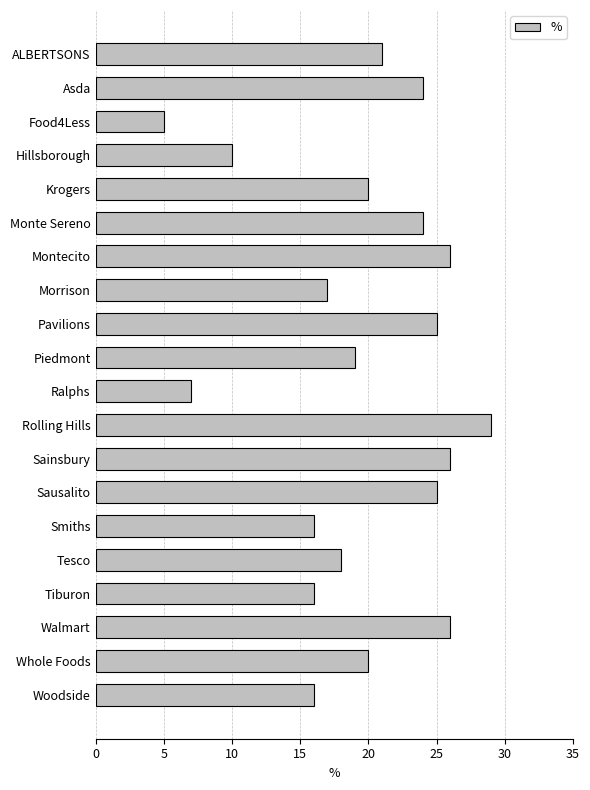

What is the smallest value displayed?

5